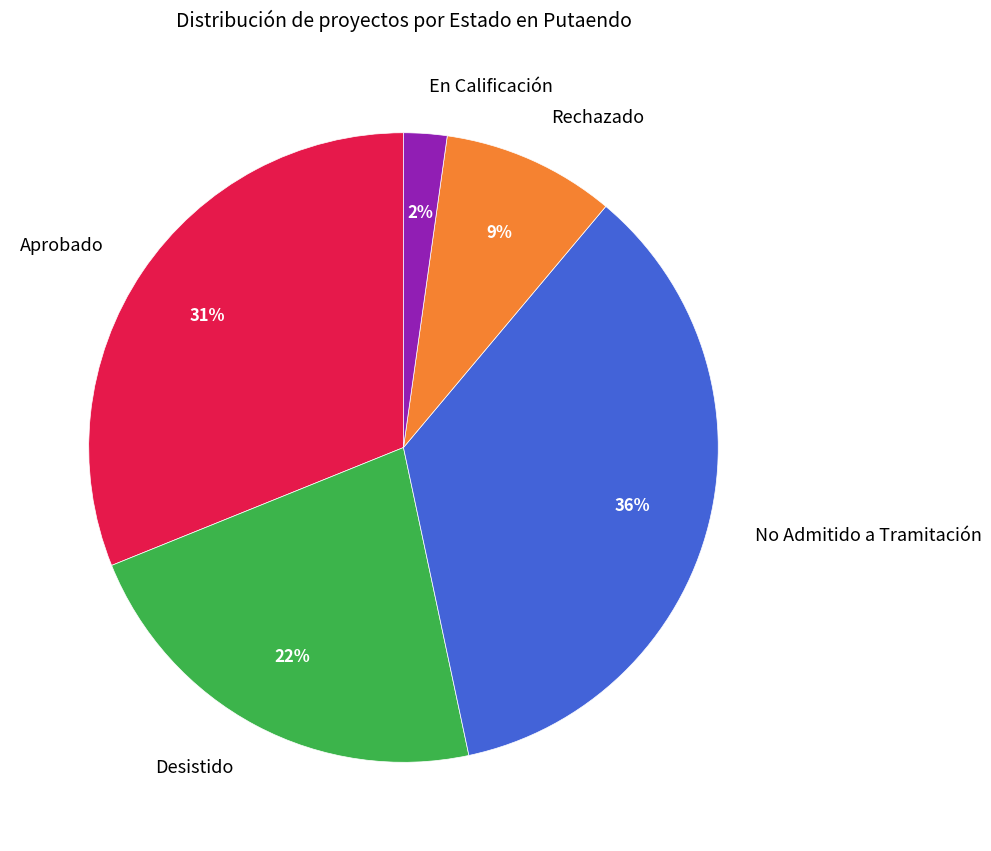

Does Desistido represent more than half of the total?

No